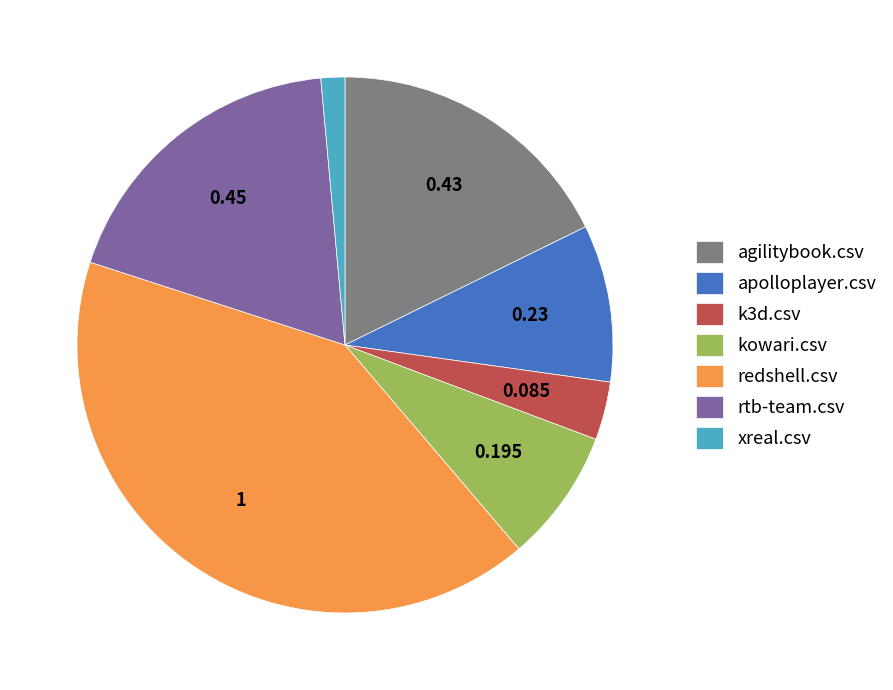

True or false: redshell.csv accounts for 52% of the total.

False